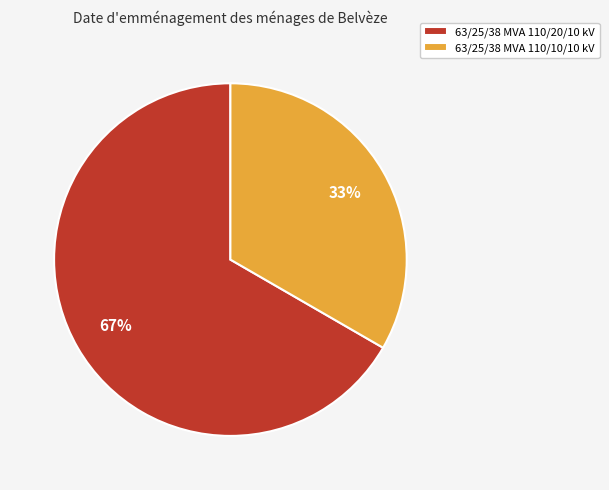

How many slices are in this pie chart?

2